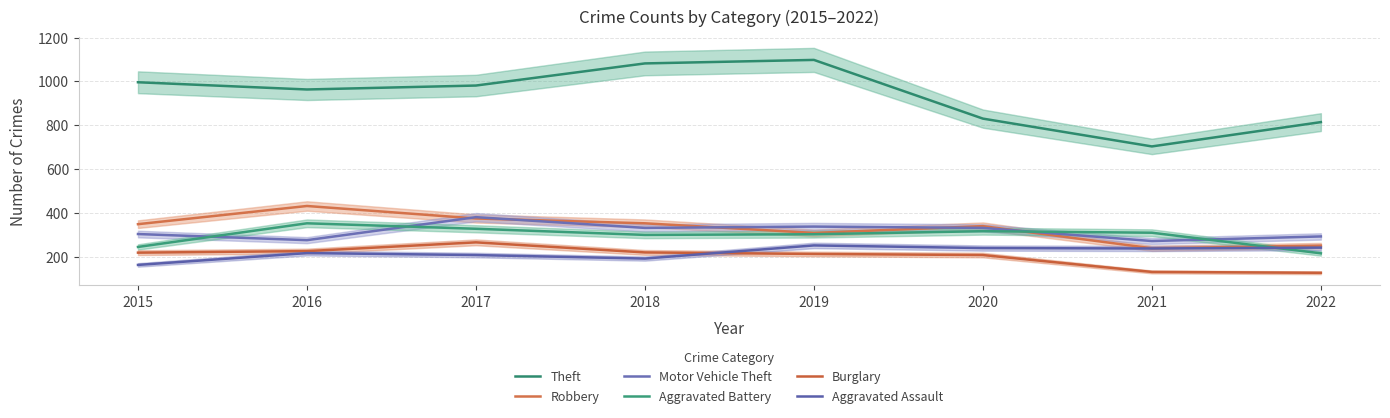

Is the value of Aggravated Battery at 2019 greater than the value of Motor Vehicle Theft at 2020?

No